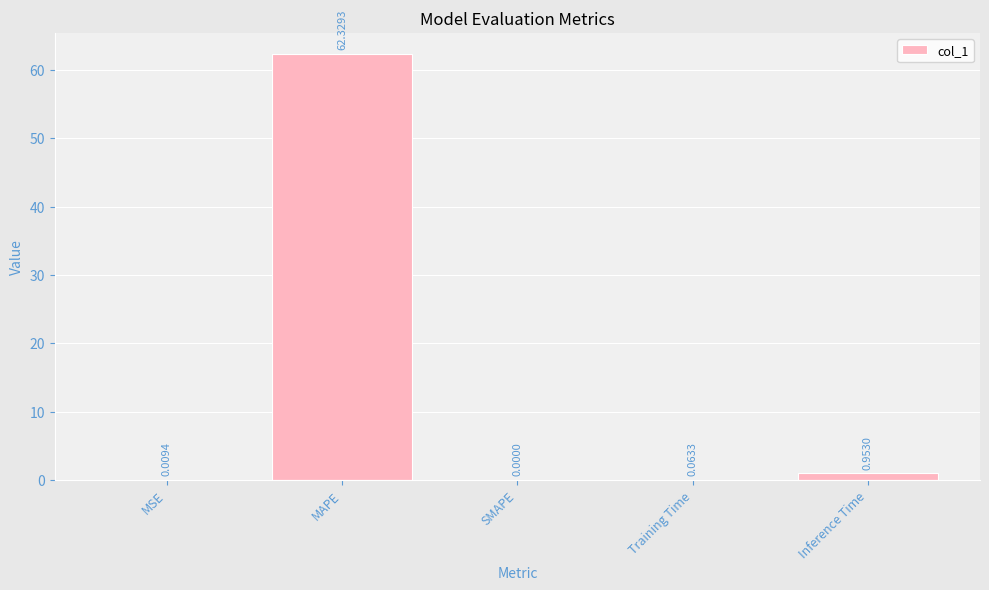

Between SMAPE and Training Time, which is larger?

Training Time